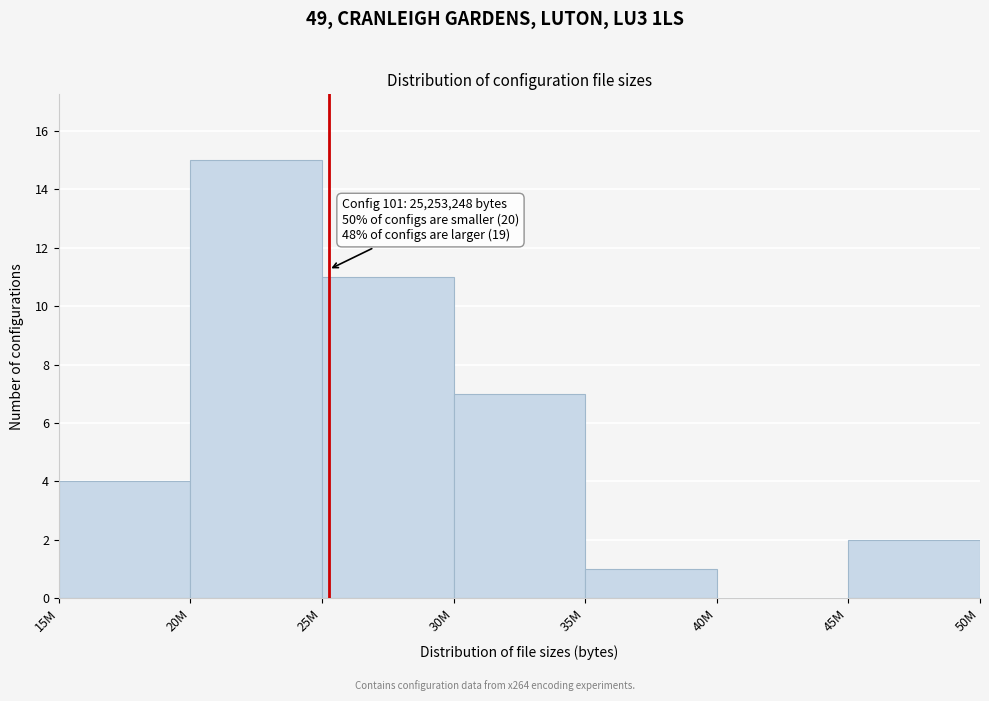

Reading left to right, extract all data points from this chart.

15M=4	20M=15	25M=11	30M=7	35M=1	40M=0	45M=2